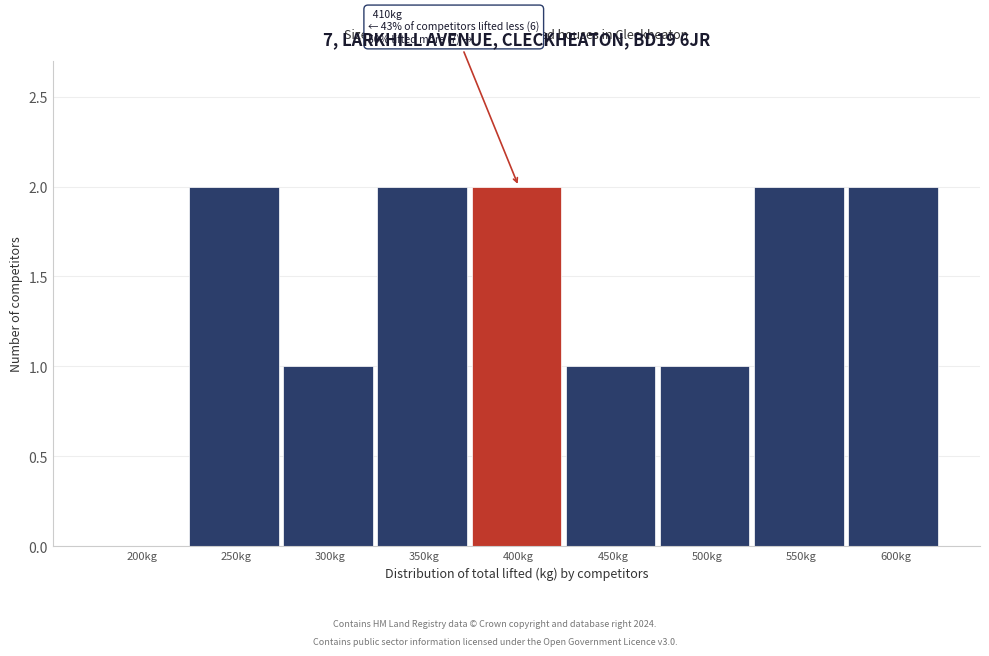

Reading right to left, extract all data points from this chart.

600kg=2	550kg=2	500kg=1	450kg=1	400kg=2	350kg=2	300kg=1	250kg=2	200kg=0